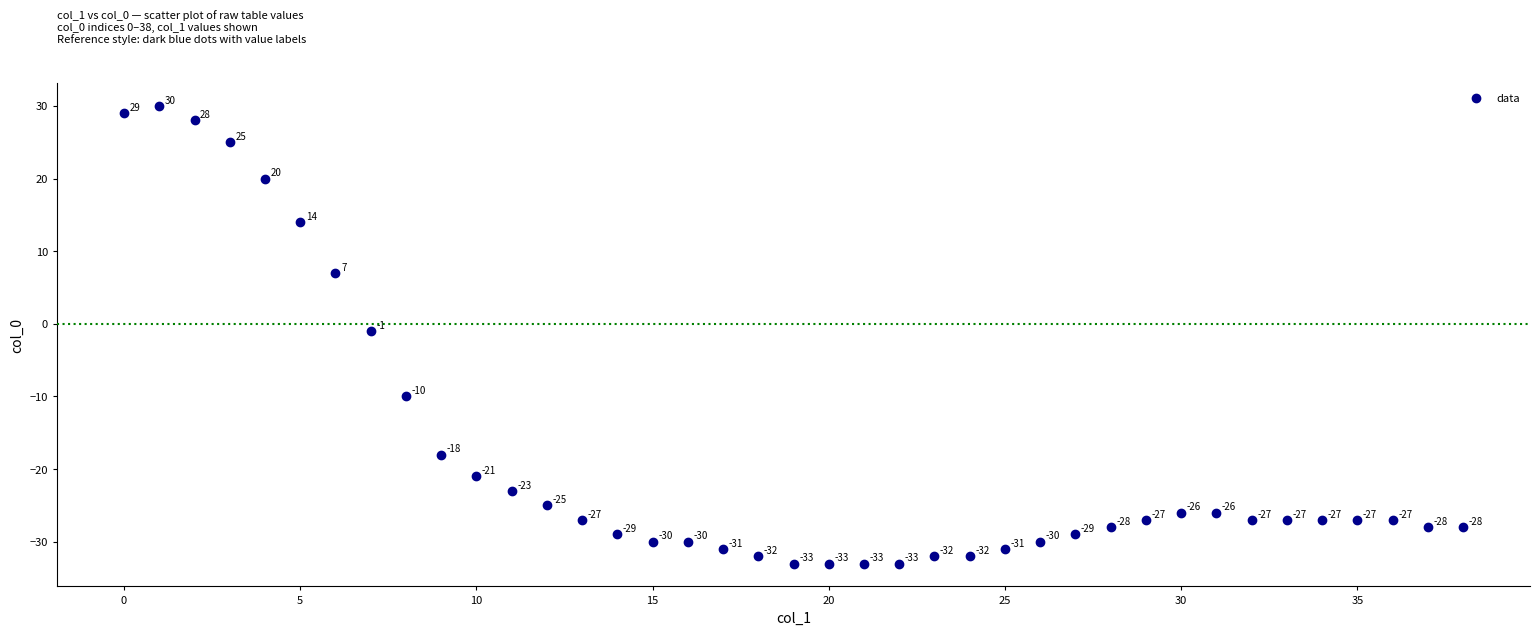

How many points are shown in the scatter plot?

39